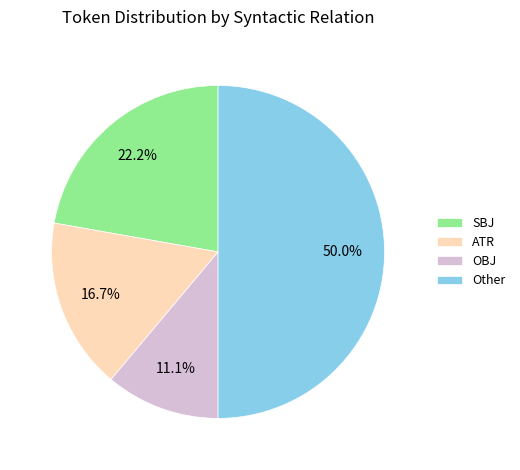

Do Other and OBJ together represent more than half of the pie?

Yes